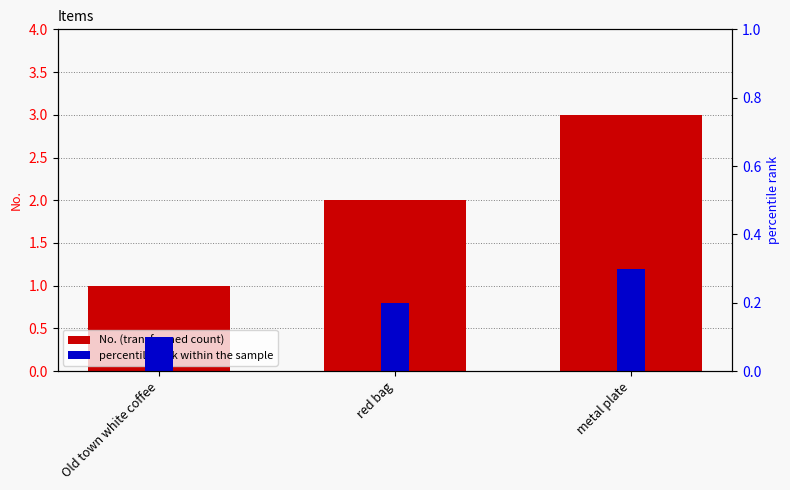

True or false: percentile rank within the sample has a value of 0.2 at metal plate.

False